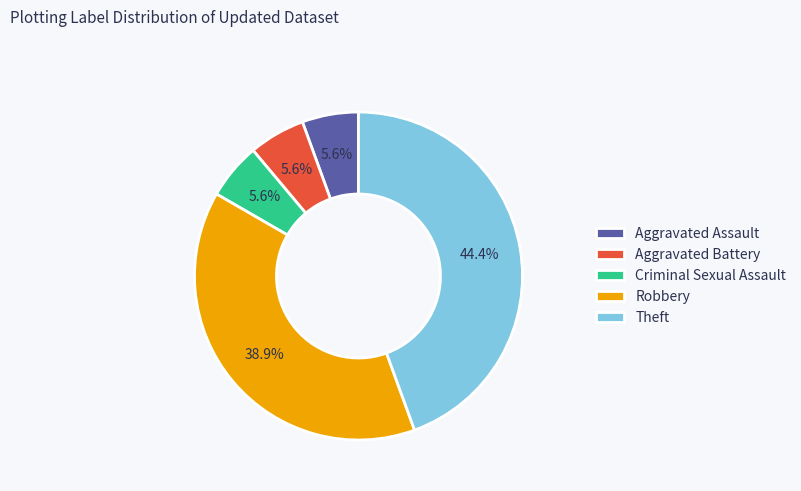

Is there any slice that represents more than half of the pie?

No